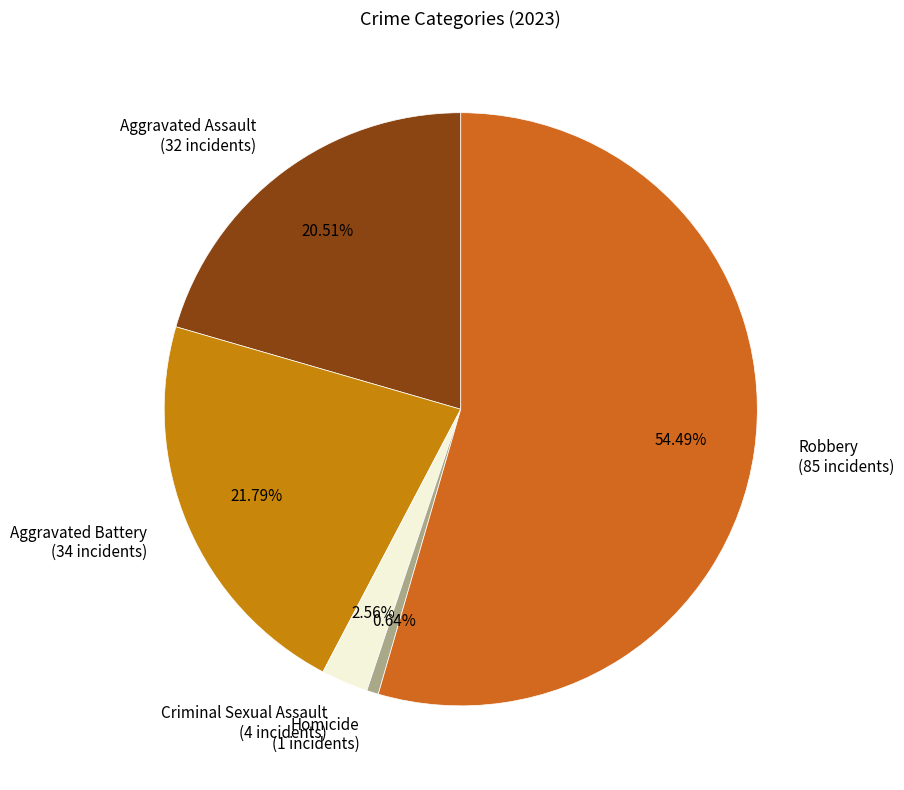

What is the smallest slice in the pie chart?

Homicide